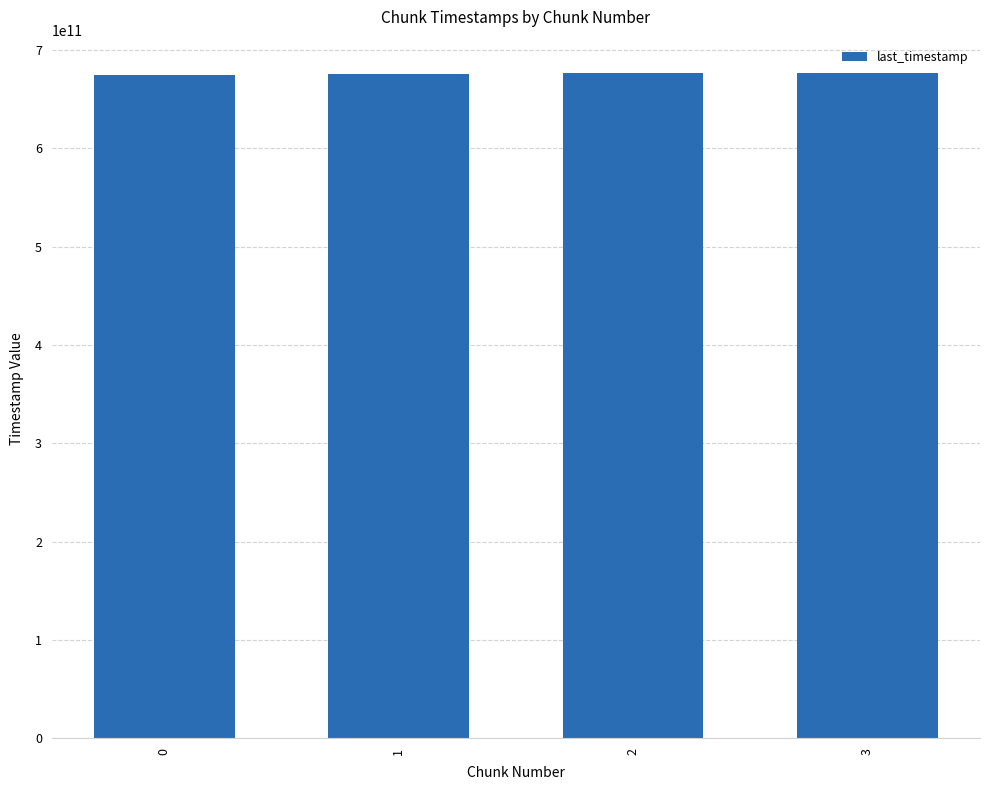

What is the value of the 4th bar from the left?

676877812729